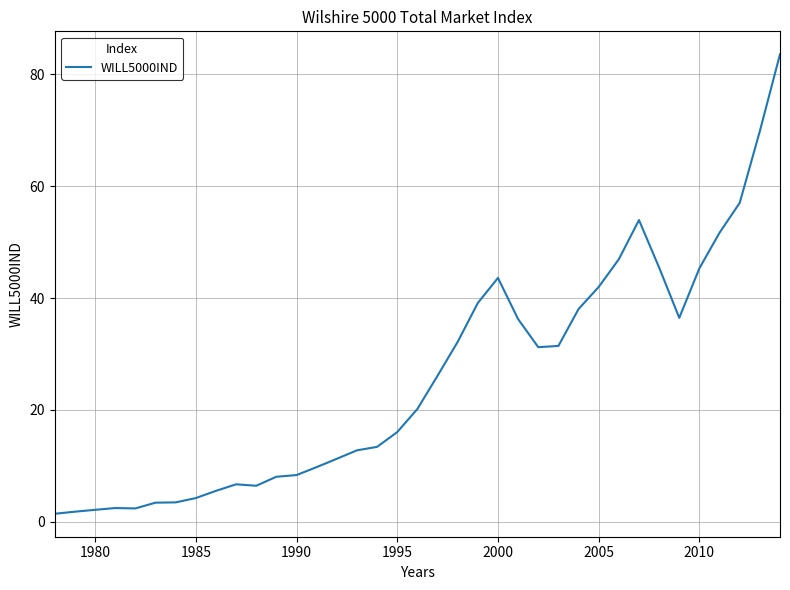

What is the greatest value displayed?

83.5